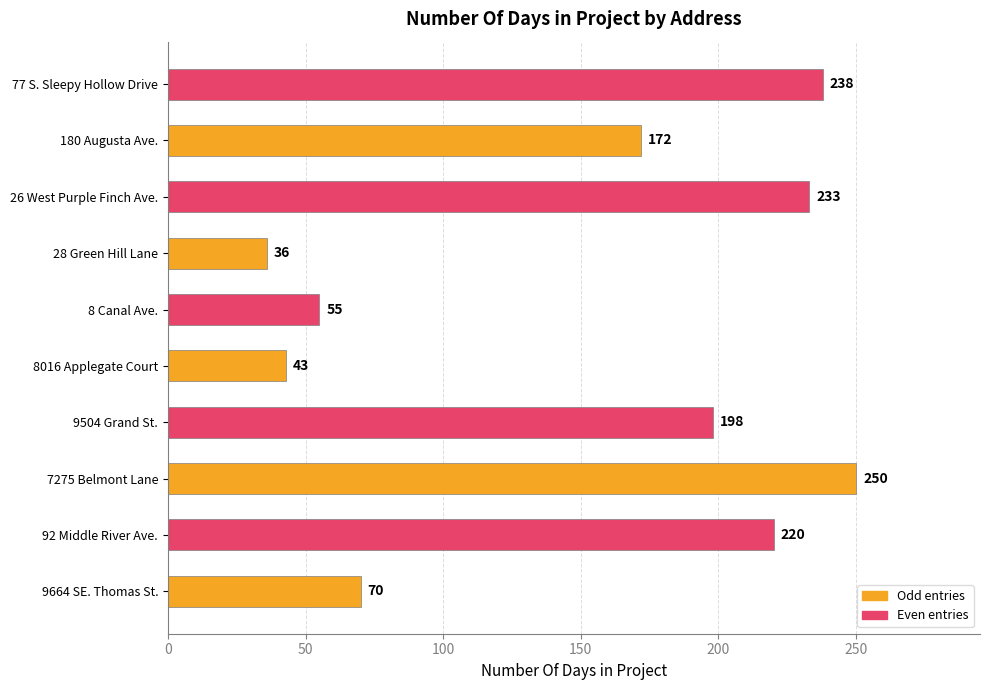

Reading bottom to top, transcribe all the data shown in this chart.

70	220	250	198	43	55	36	233	172	238